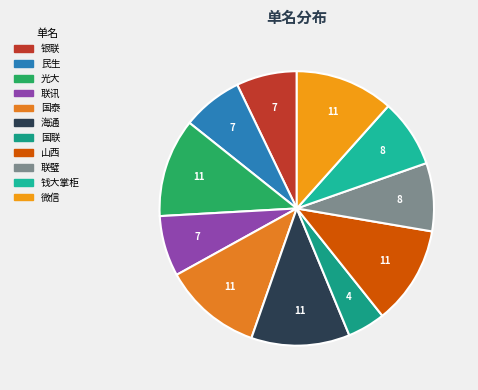

What percentage is the 光大 slice, to the nearest percent?

12%